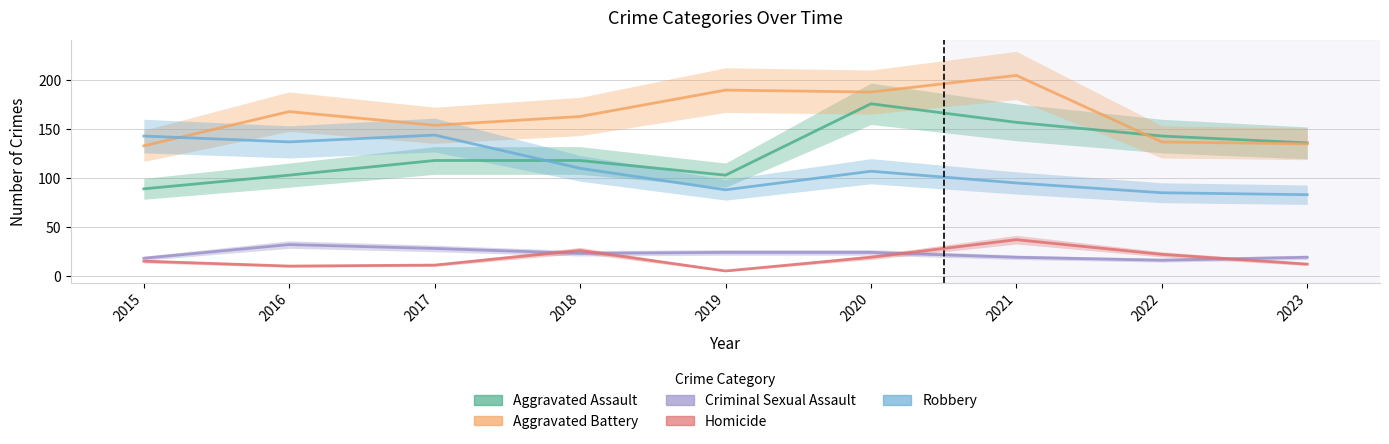

True or false: Aggravated Assault and Aggravated Battery cross at least once.

True